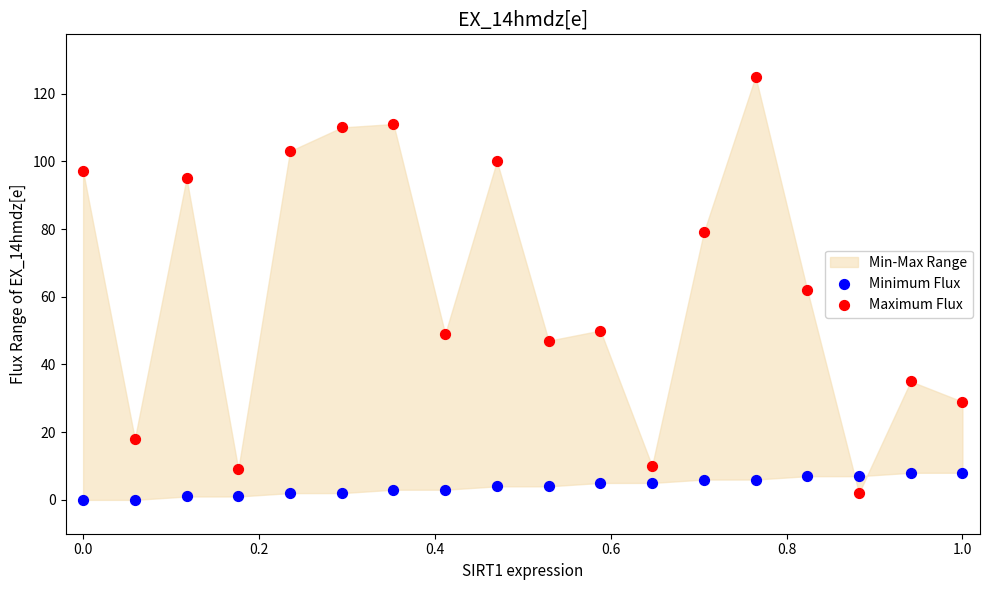

Across all data points, what is the range of Y values (max minus min)?

125